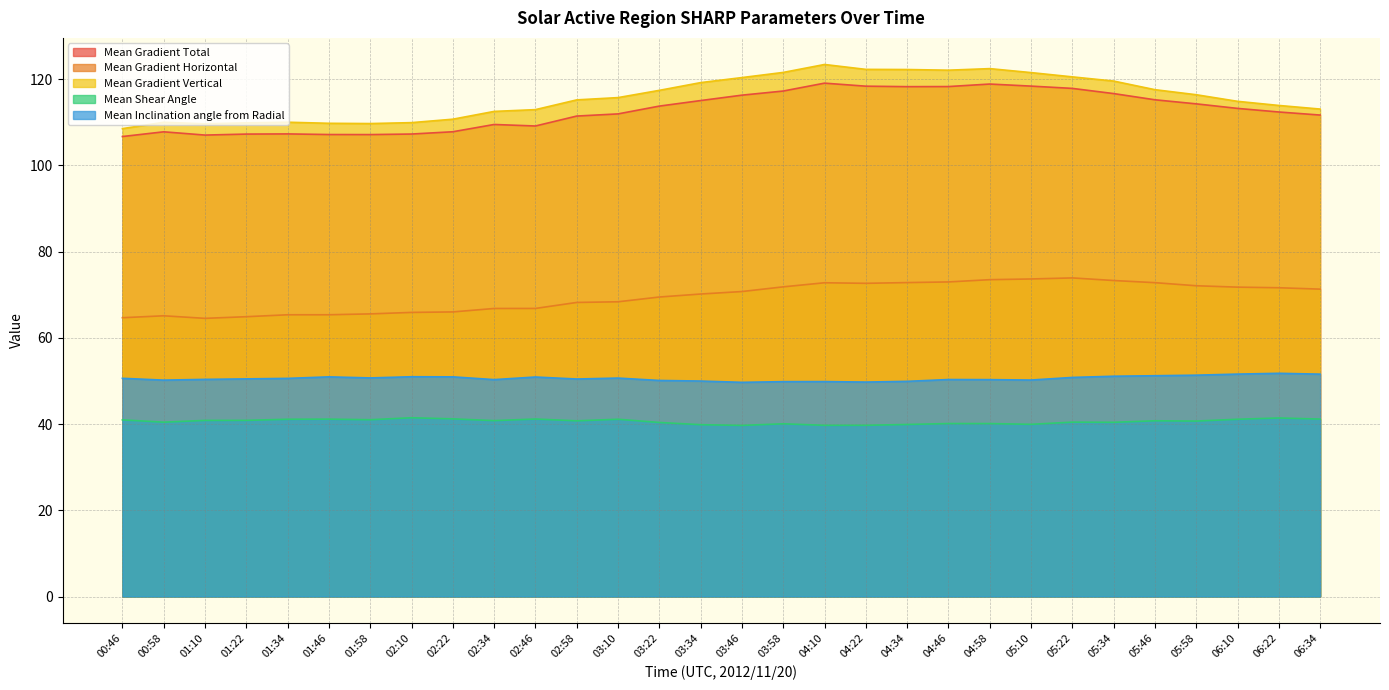

The value of Mean Gradient Total at 02:46 is 73.6. True or false?

False